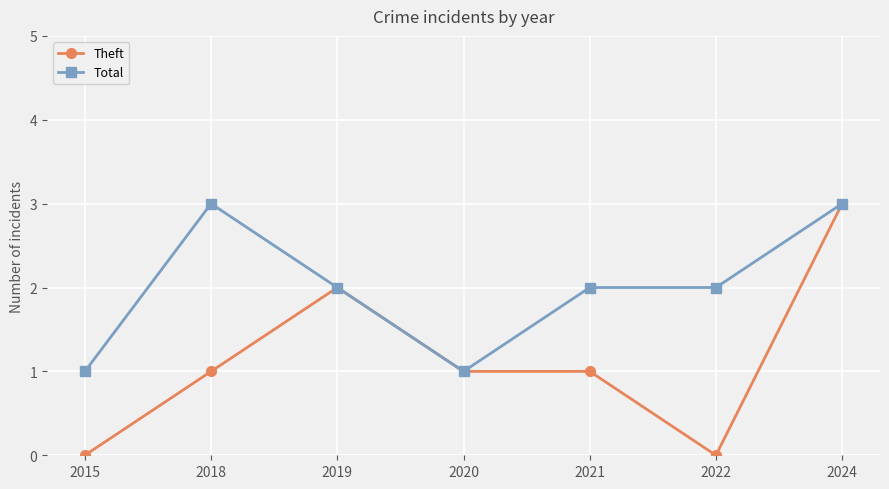

Rank the series by their average value, from highest to lowest.

Total, Theft